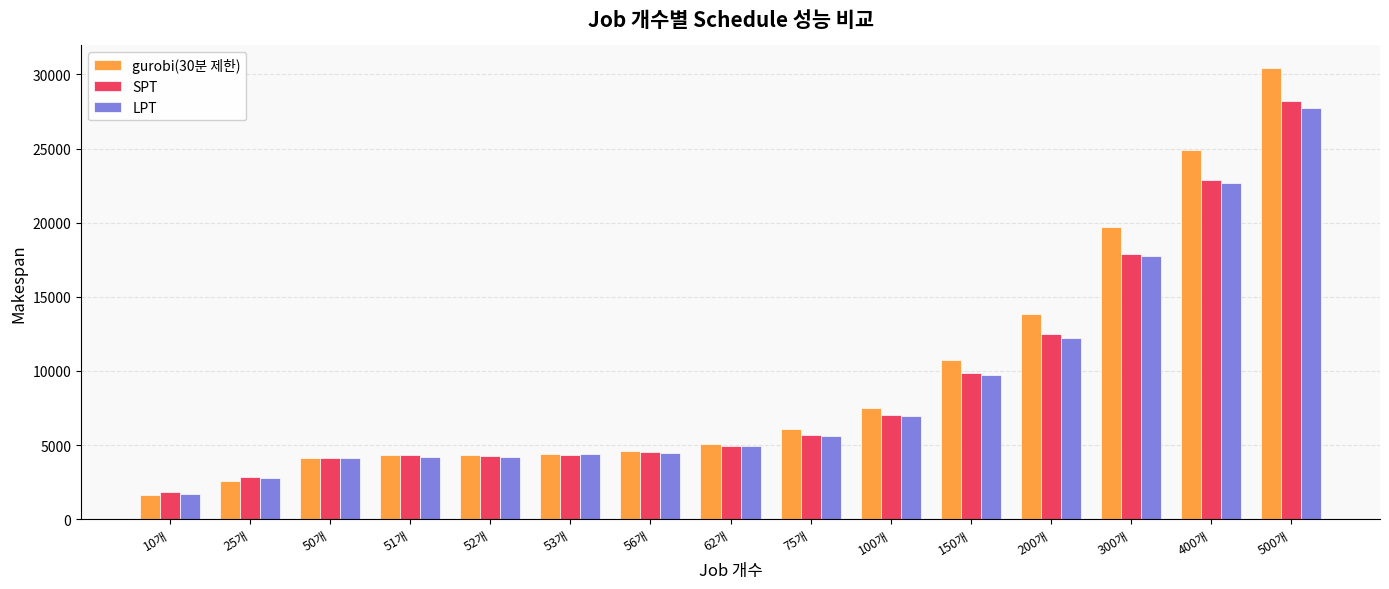

At which category is the sum across all series the highest?

500개